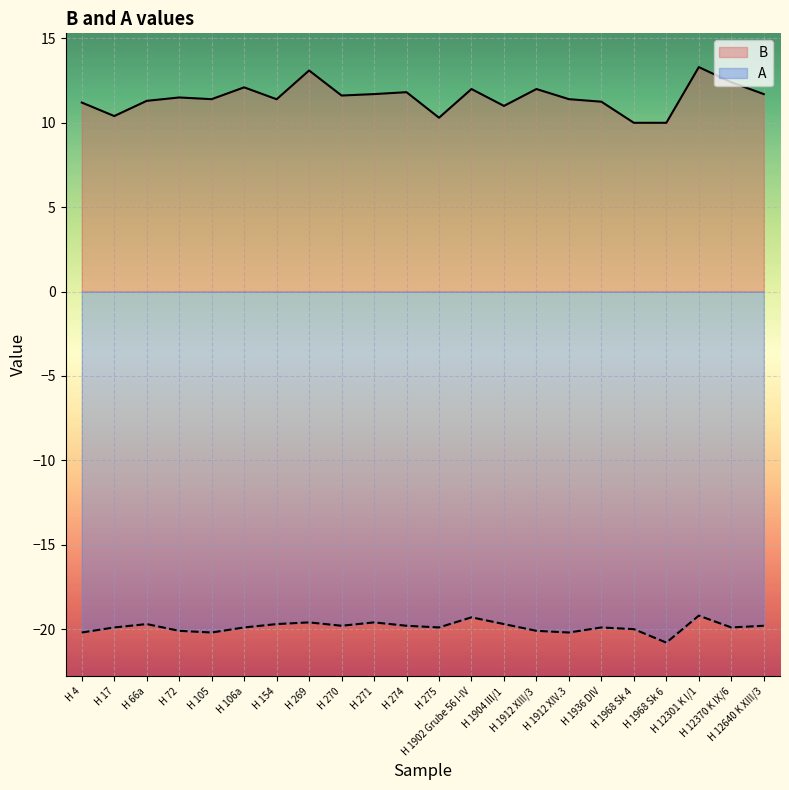

What is the label of the 10th point from the right?

H 1902 Grube 56 I-IV